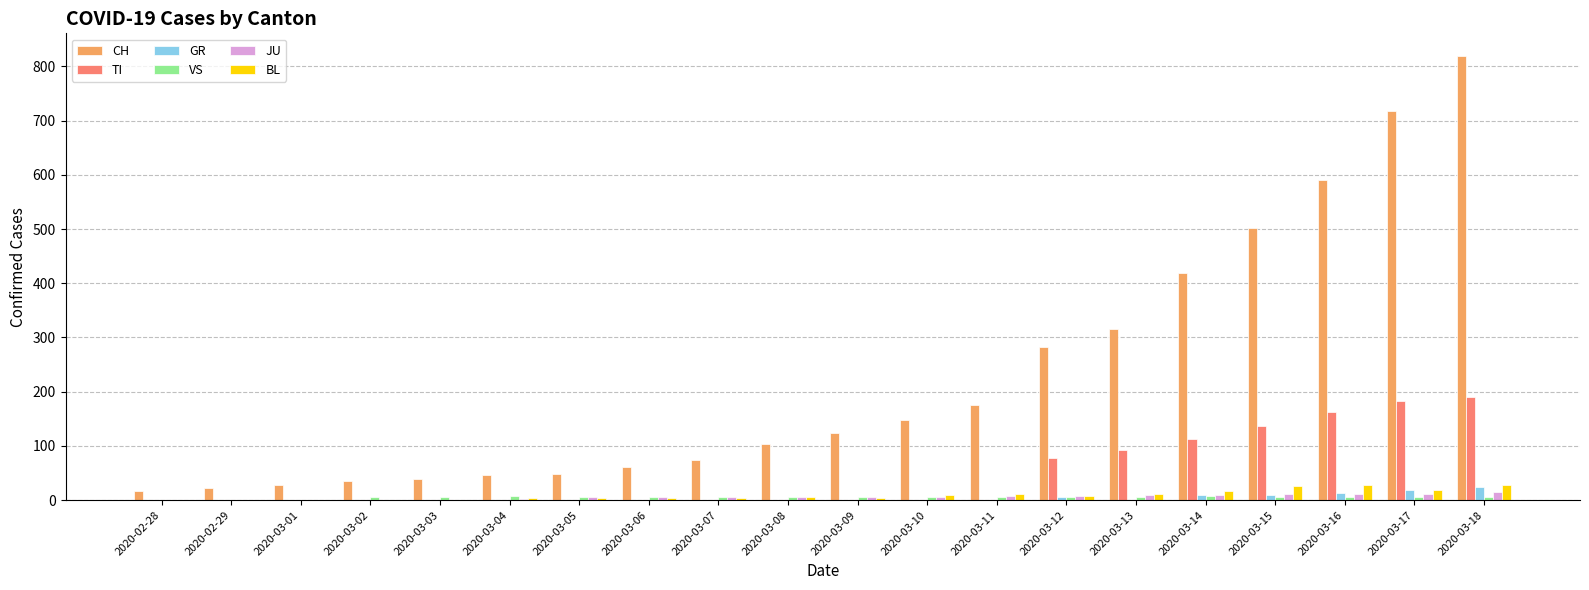

What is the difference between the JU values at 2020-03-12 and 2020-03-09?

2